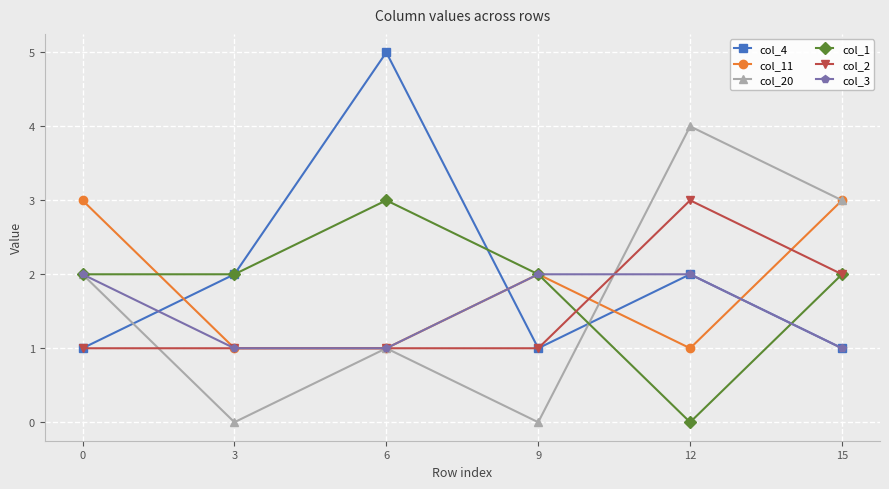

How many positive values does the col_1 series have?

5